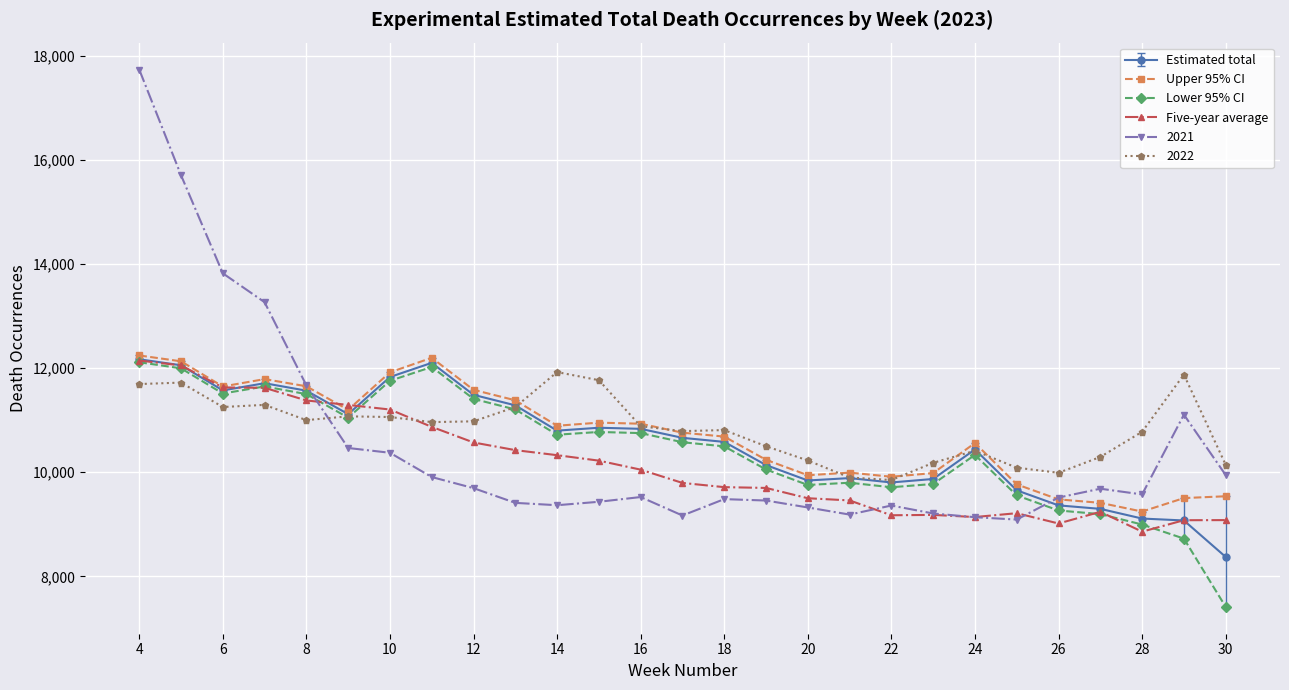

Is this an area chart (filled region under the line)?

No